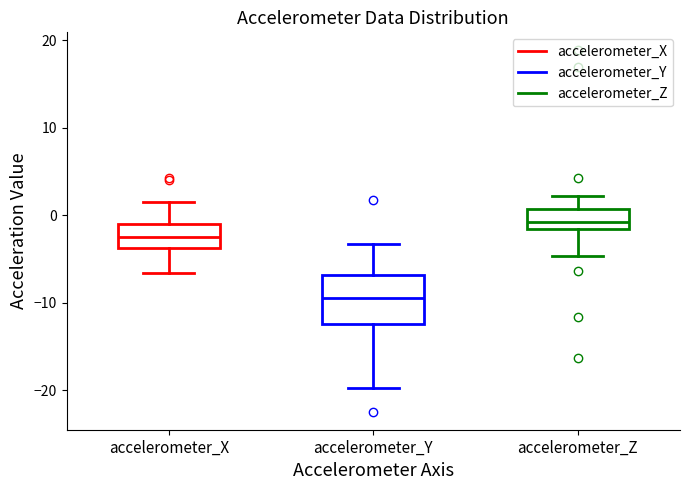

Where does the lower whisker of the box for accelerometer_X end on the y-axis? The values are not printed on the chart, so give them approximately, as read against the axis.

-7